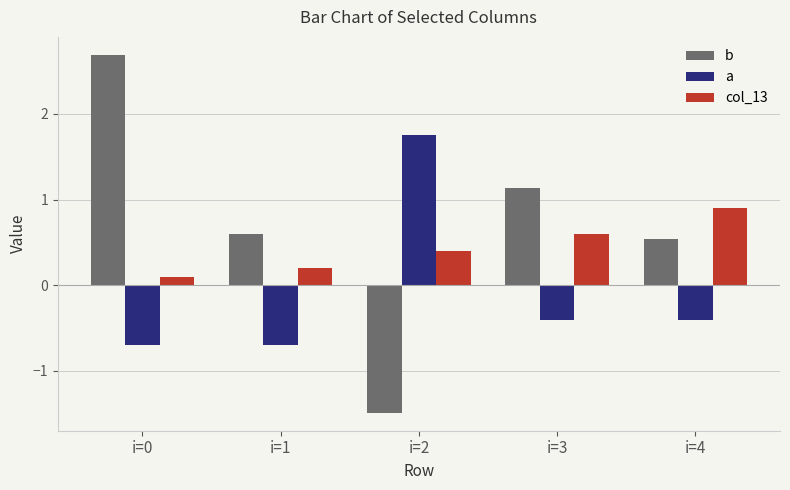

What is the maximum value for col_13?

0.9